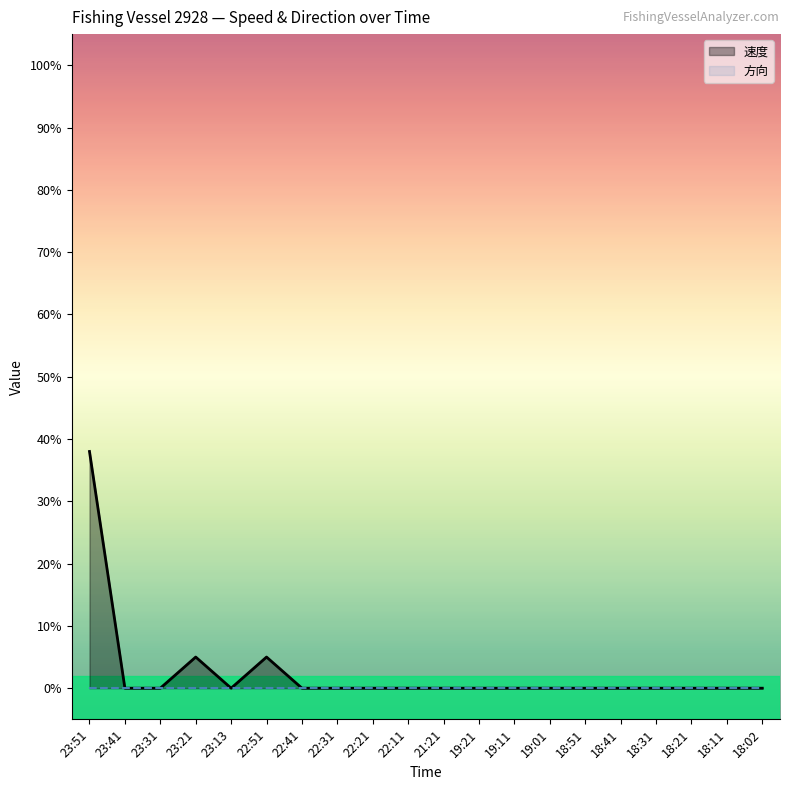

Reading left to right, extract all data points from this chart.

23:51=0.4	23:41=0.0	23:31=0.0	23:21=0.1	23:13=0.0	22:51=0.1	22:41=0.0	22:31=0.0	22:21=0.0	22:11=0.0	21:21=0.0	19:21=0.0	19:11=0.0	19:01=0.0	18:51=0.0	18:41=0.0	18:31=0.0	18:21=0.0	18:11=0.0	18:02=0.0